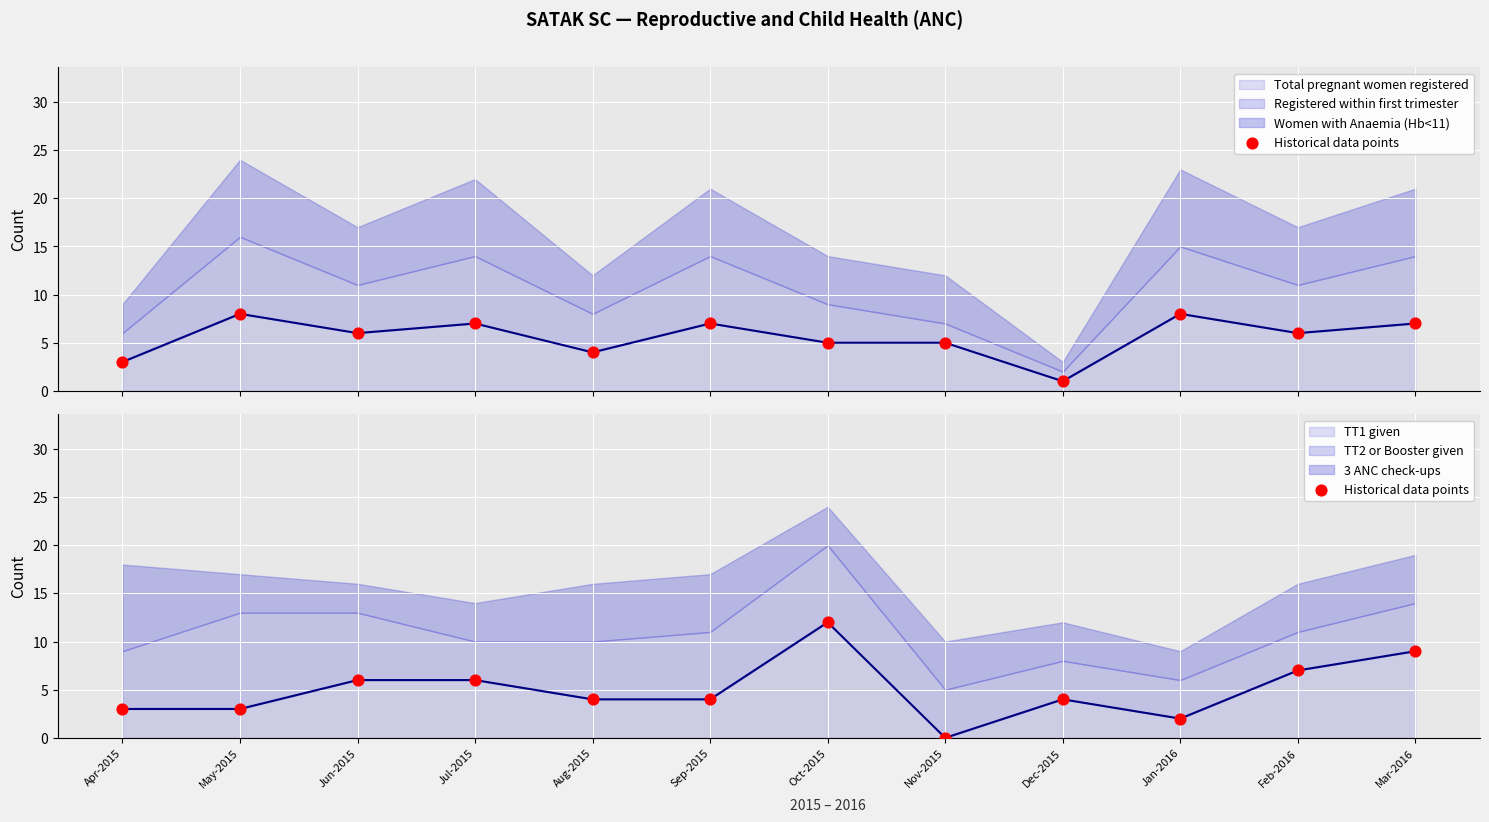

Approximately how many times larger is the value at Sep-2015 compared to Oct-2015?

0.3